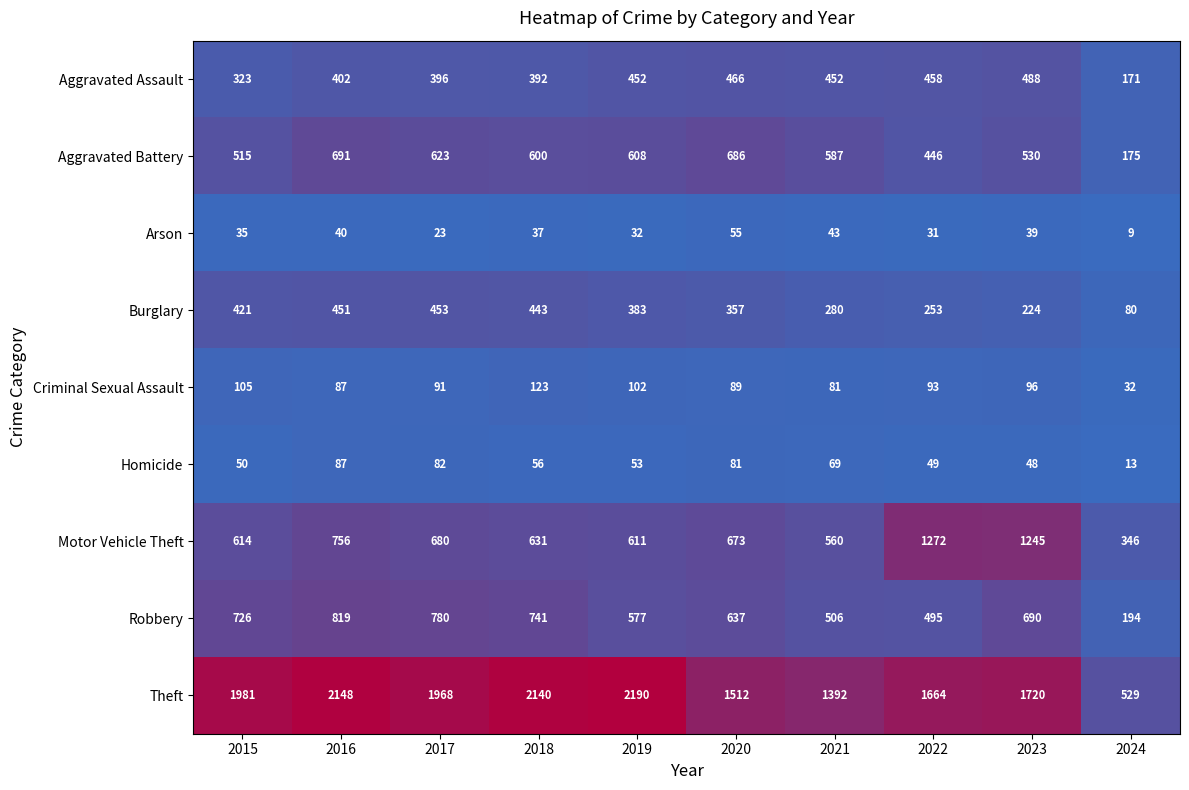

What is the lowest value of the Aggravated Assault series?

171